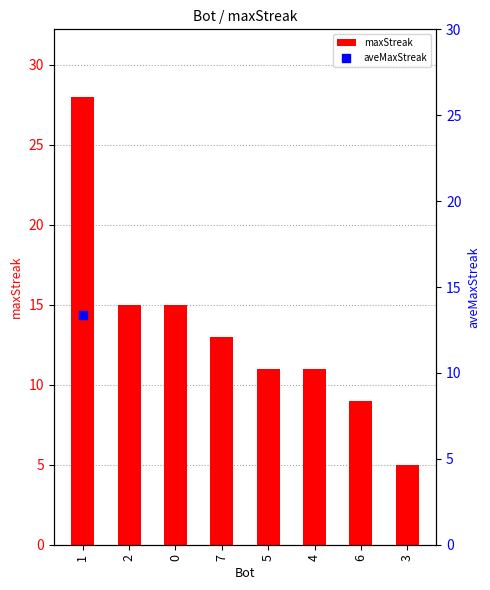

Approximately how many times larger is the value at 5 compared to 6?

1.2